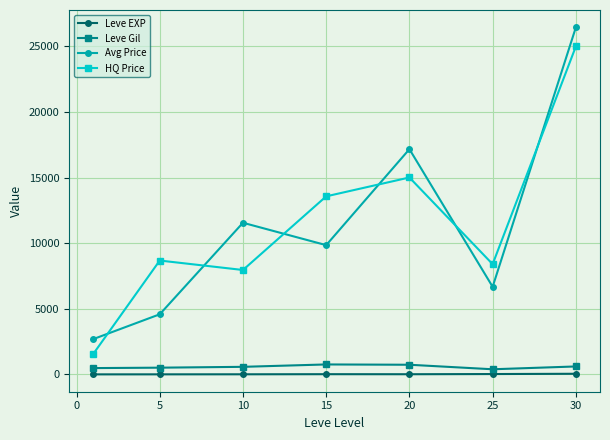

What is the difference between the maximum and minimum values in the HQ Price series?

23451.0